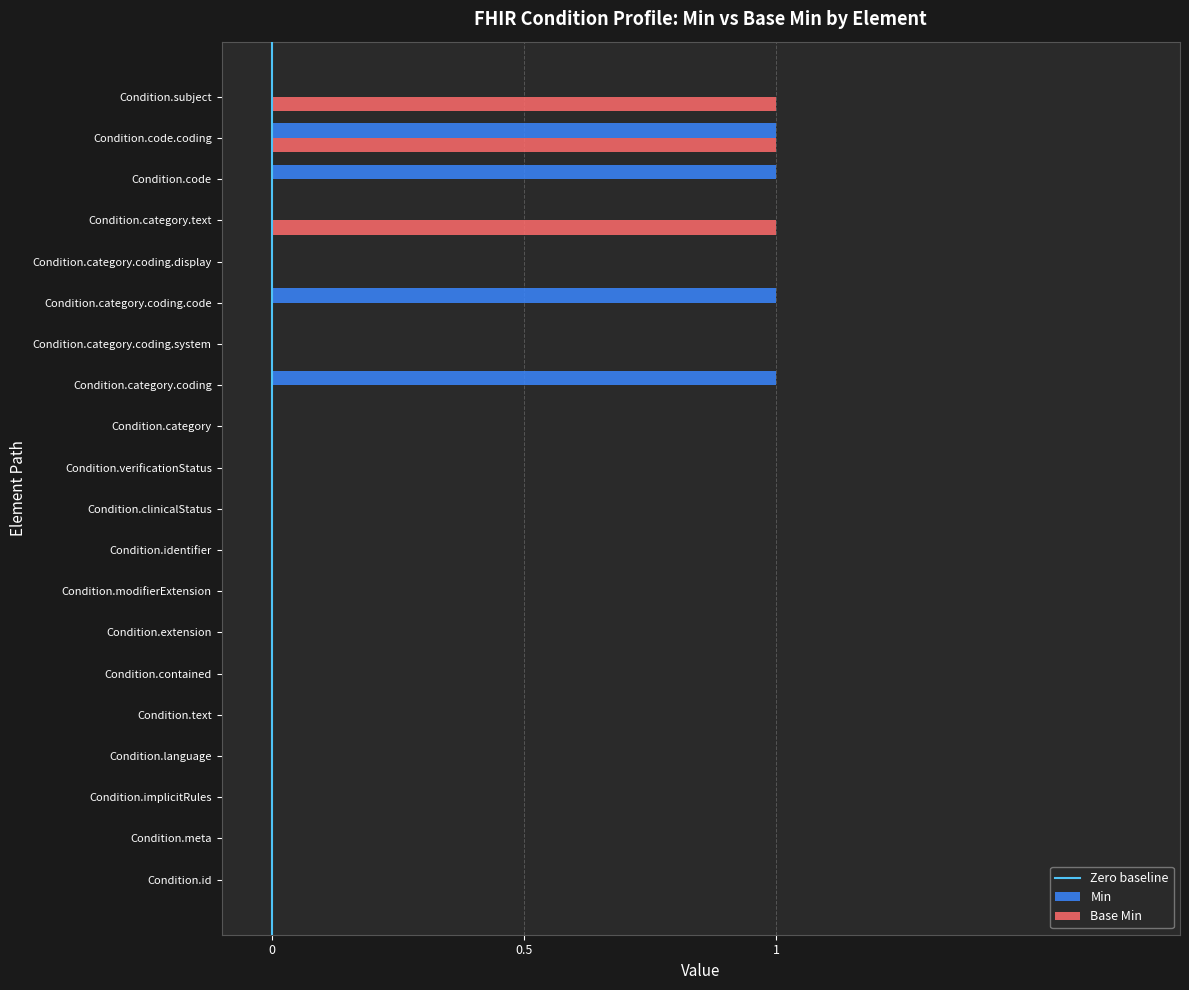

What is the sum of all Min values?

4